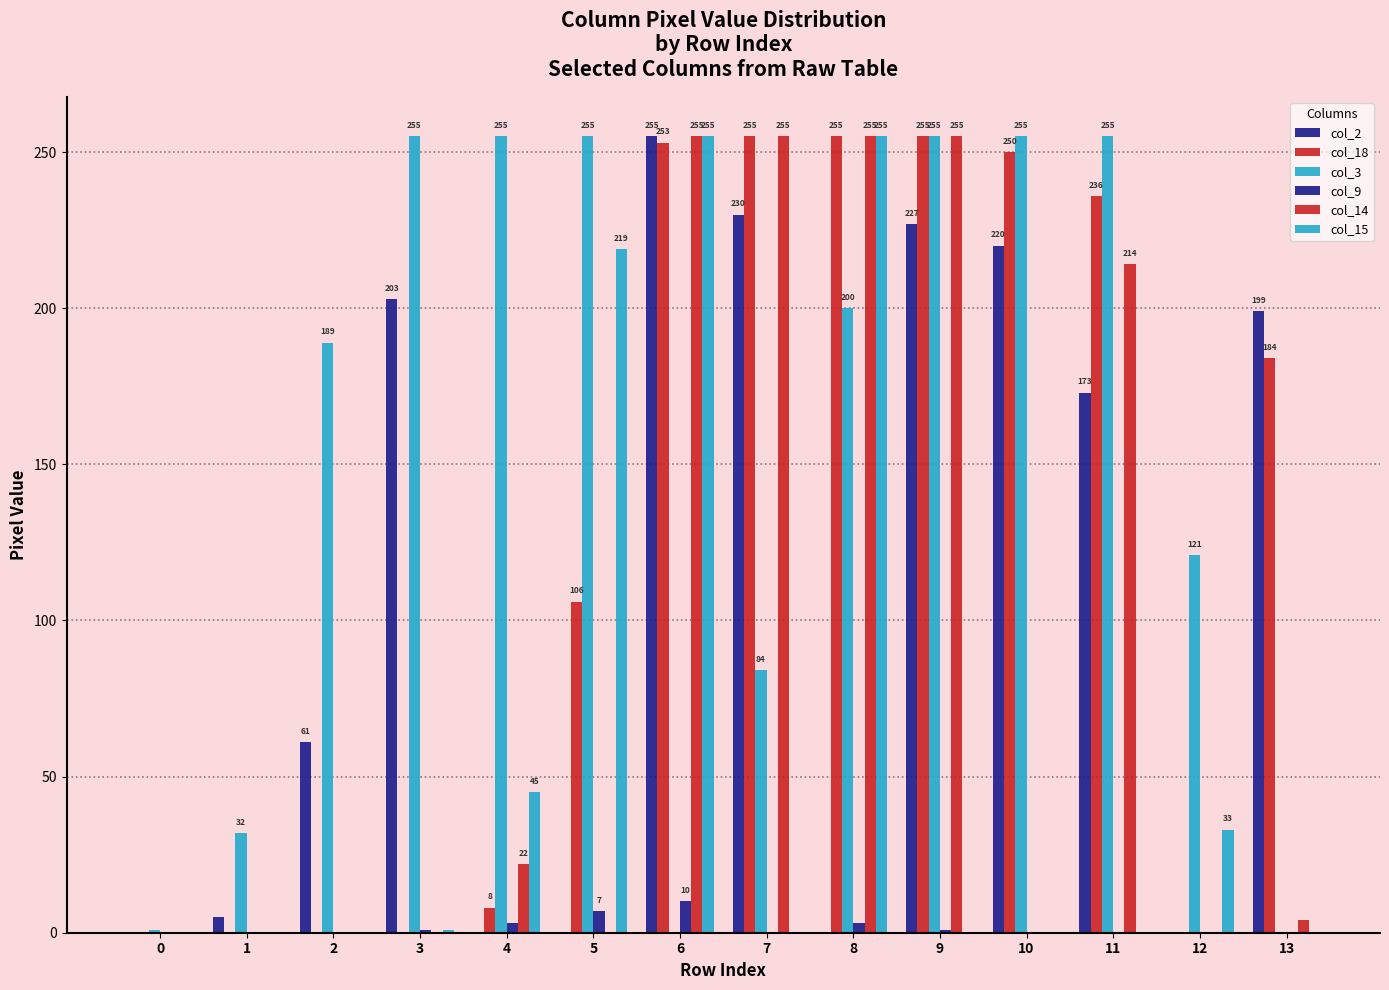

What is the total value across all series at 7?

824